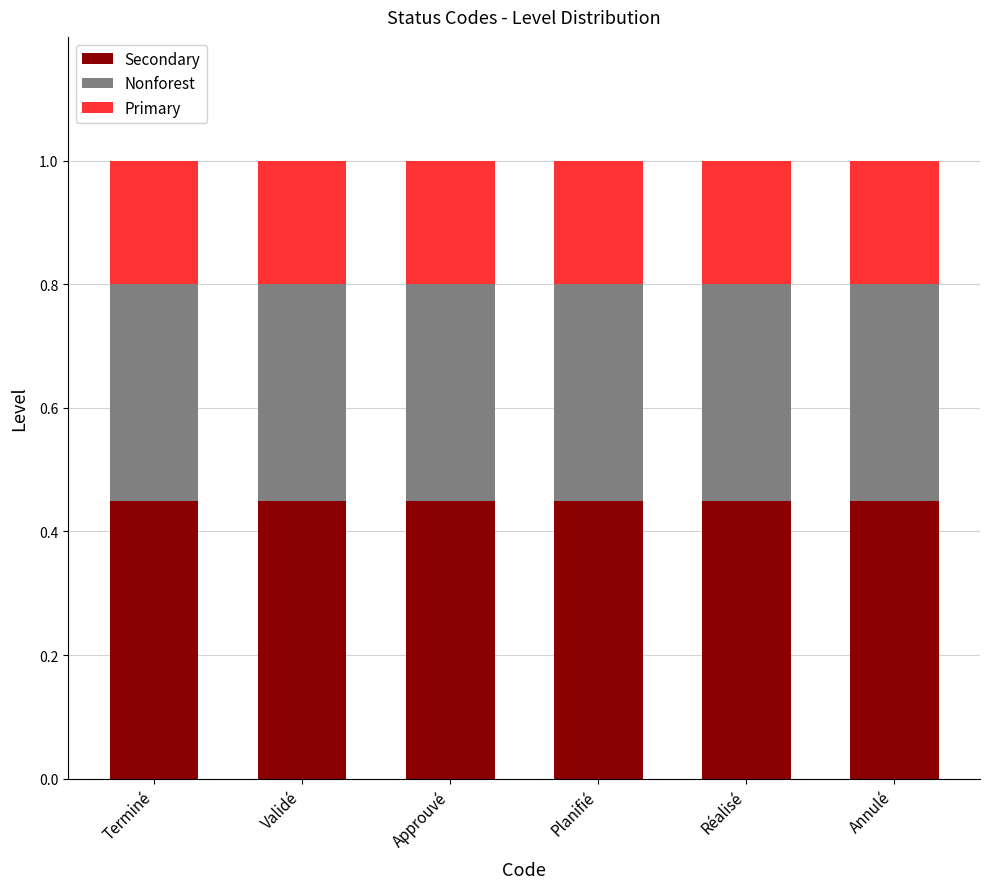

True or false: Secondary has a value of 0.6 at Annulé.

False